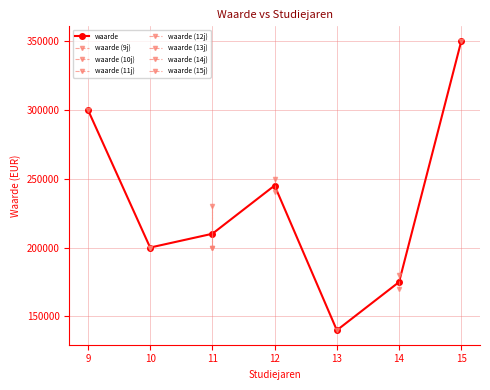

What is the maximum value for waarde?

350000